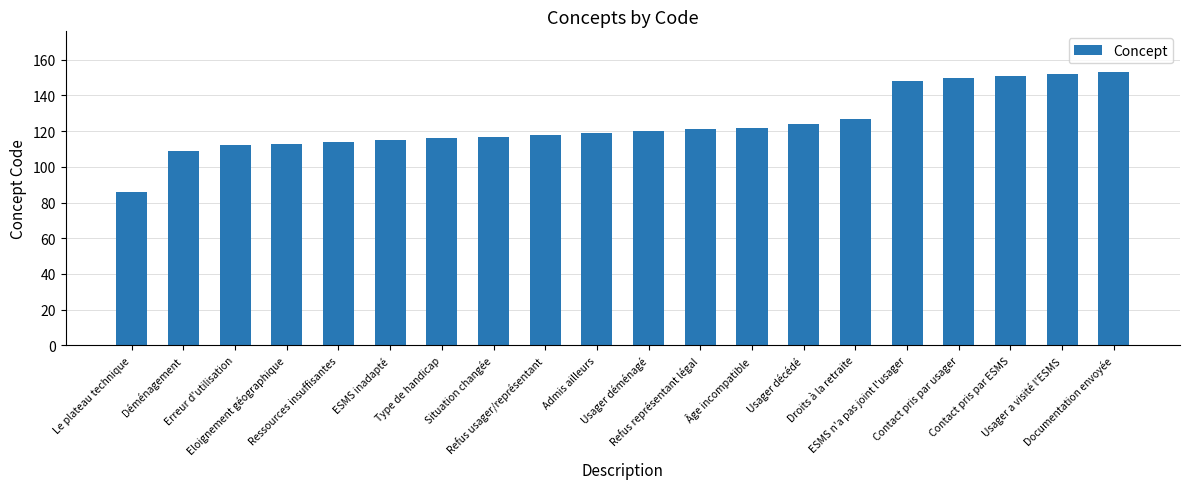

The value at Ressources insuffisantes is 114. True or false?

True